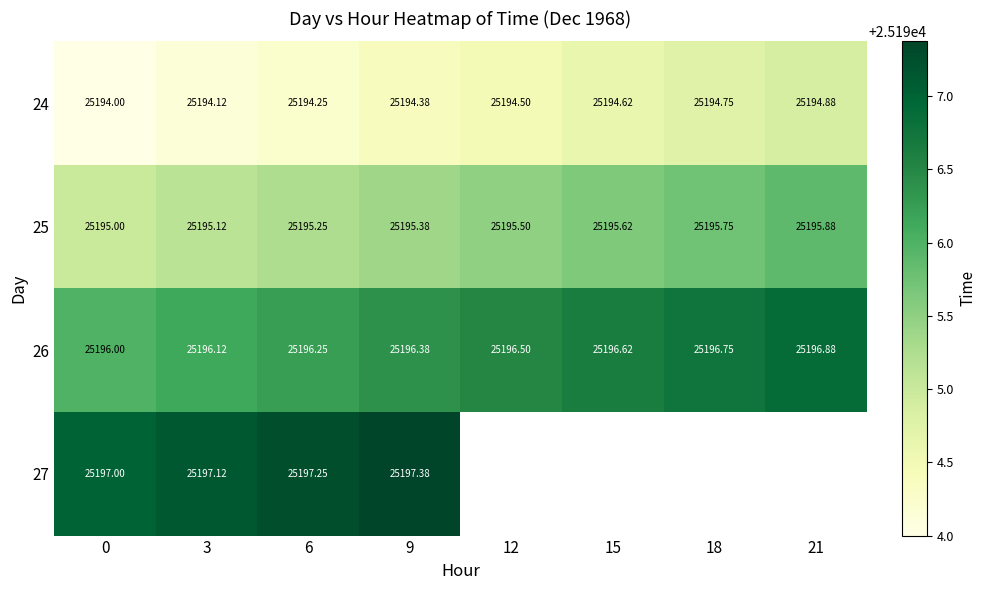

Is it true that 25 equals 37571.4 at 9?

False